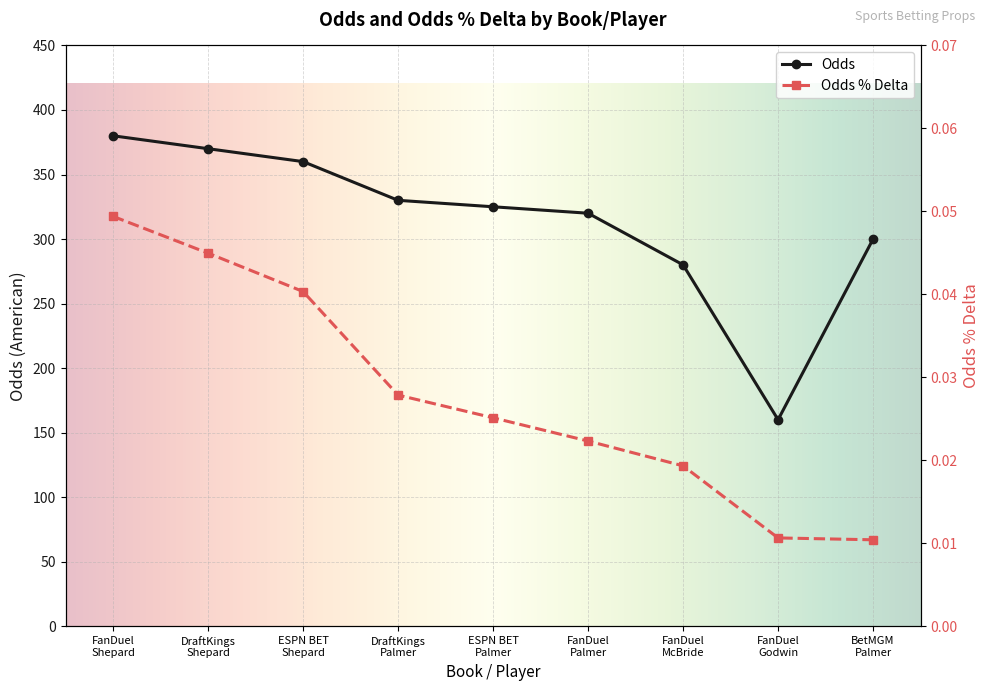

Reading right to left, what are all the values shown in this chart?

Odds: 300.0	160.0	280.0	320.0	325.0	330.0	360.0	370.0	380.0
Odds % Delta: 0.0	0.0	0.0	0.0	0.0	0.0	0.0	0.0	0.0